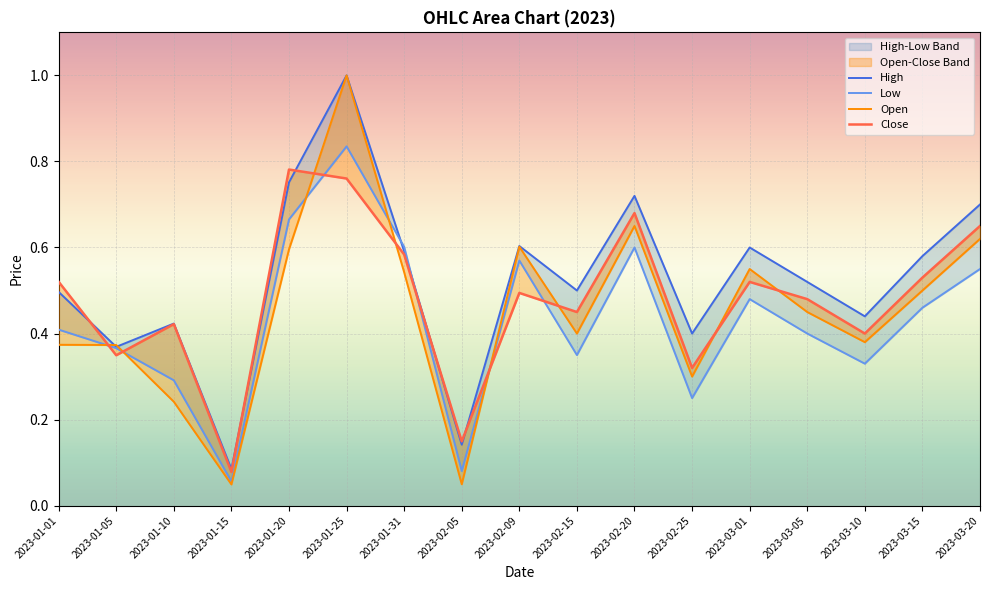

What are all the series names shown in the legend?

High, Low, Open, Close